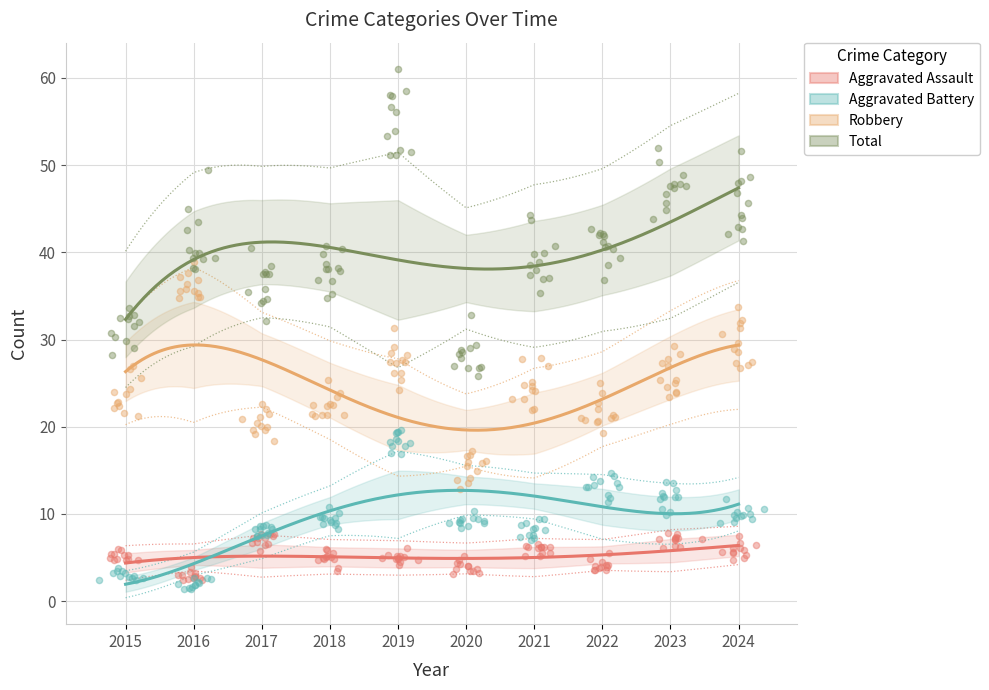

Which series contains the highest Y value?

Total